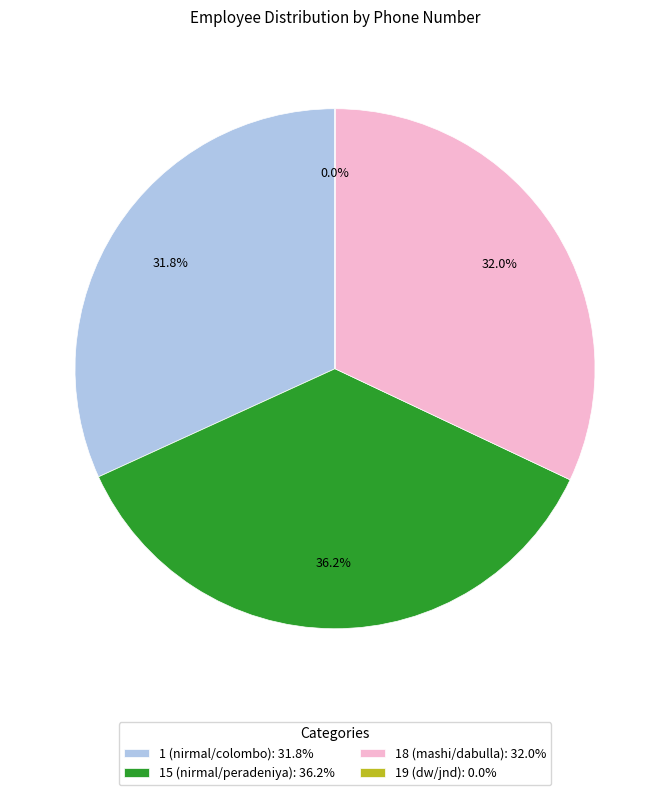

Does 1 (nirmal/colombo) represent more than half of the total?

No